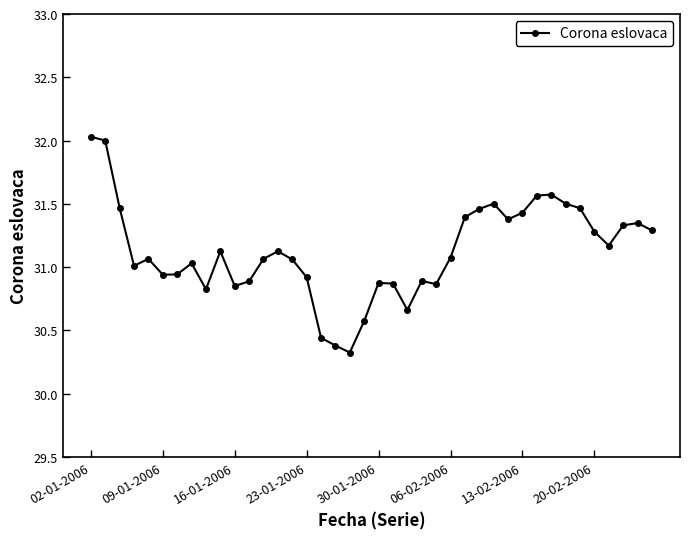

What is the smallest value displayed?

30.3